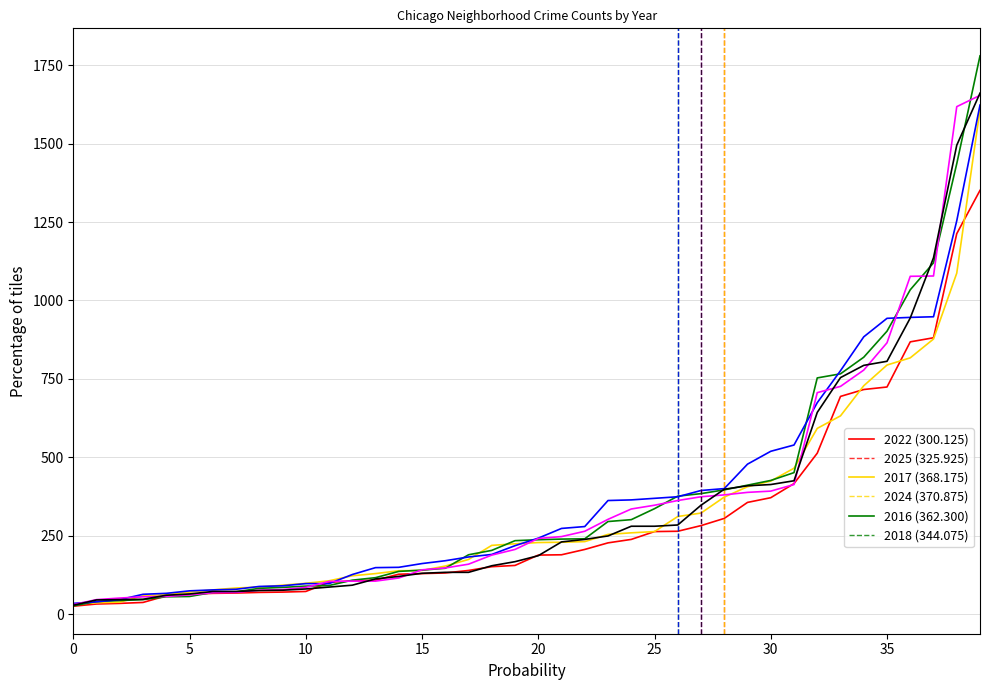

What is the greatest value displayed?

1780